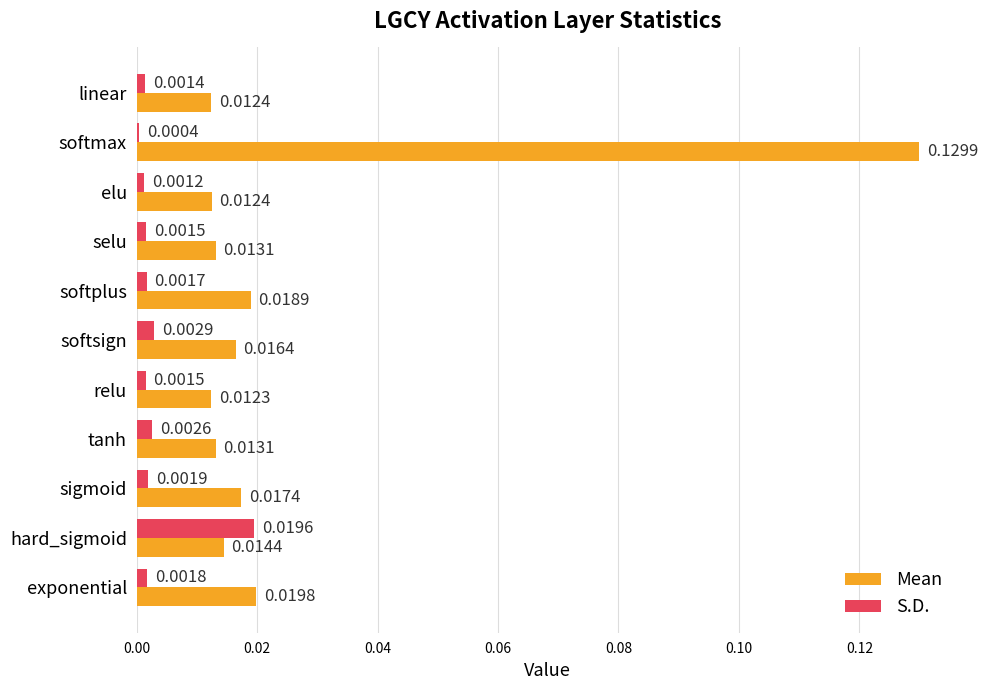

How many distinct data groups are displayed?

2